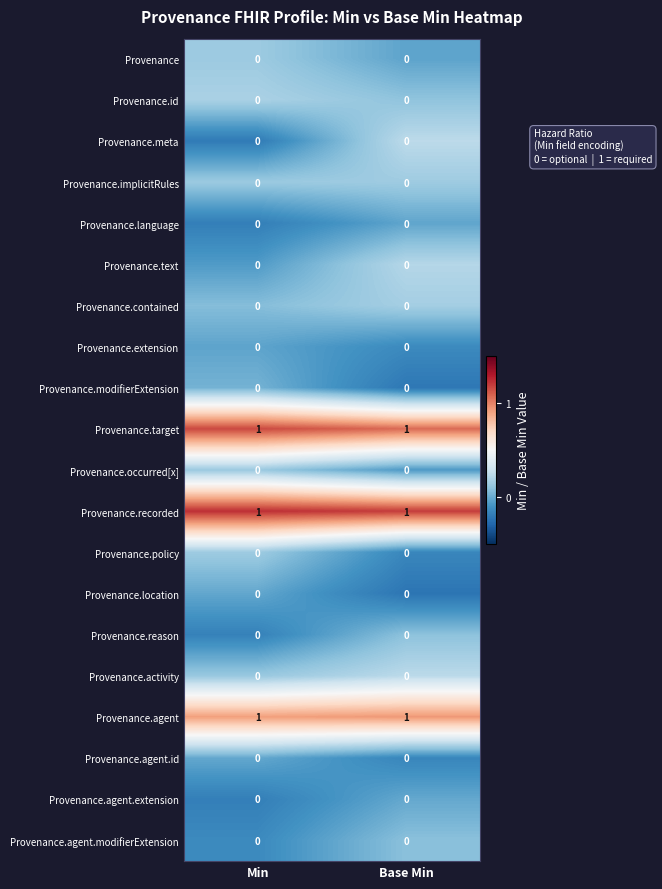

What is the total value across all series at Base Min?

3